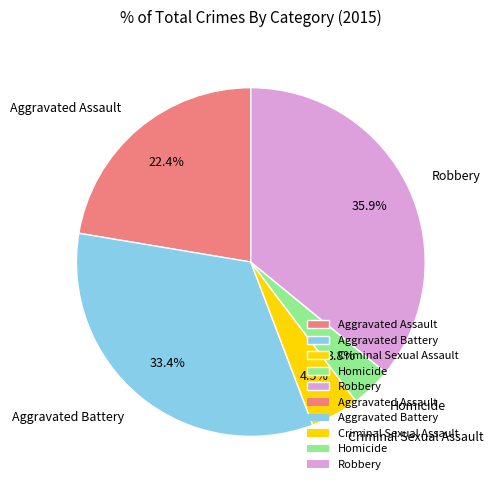

Between Homicide and Aggravated Battery, which is larger?

Aggravated Battery